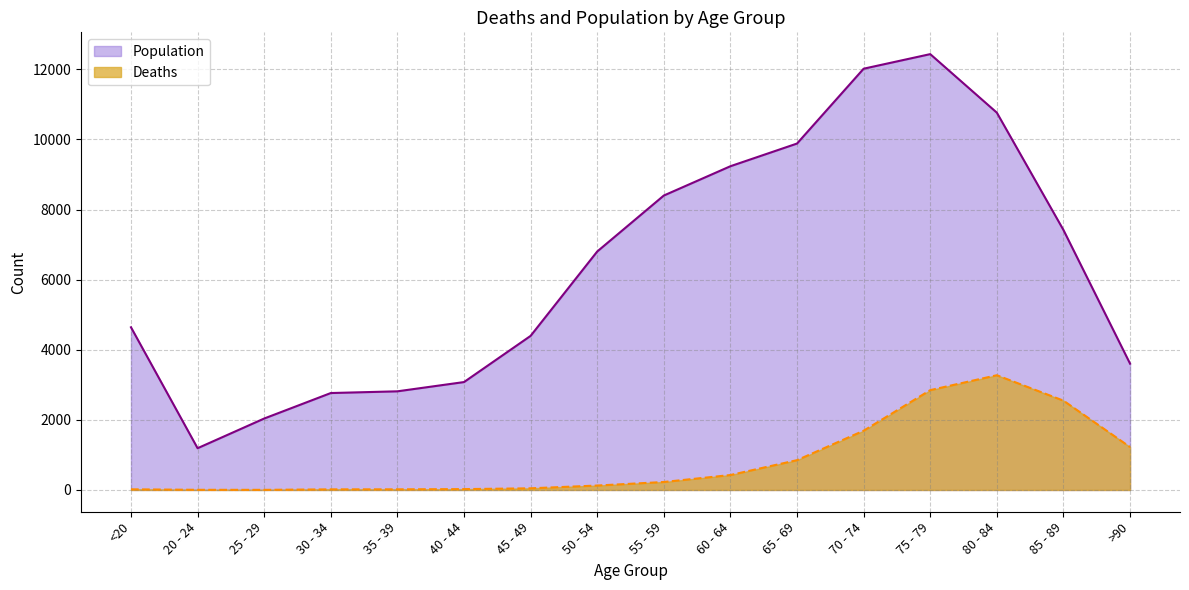

Between 35 - 39 and 80 - 84, which is larger?

80 - 84